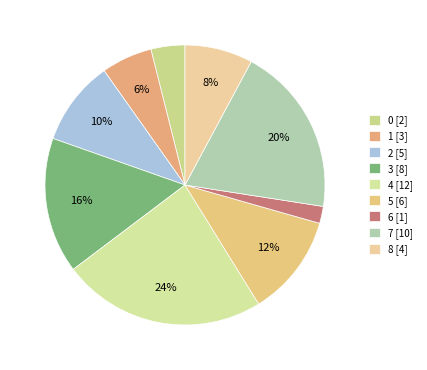

Which category has the smallest portion of the pie?

6